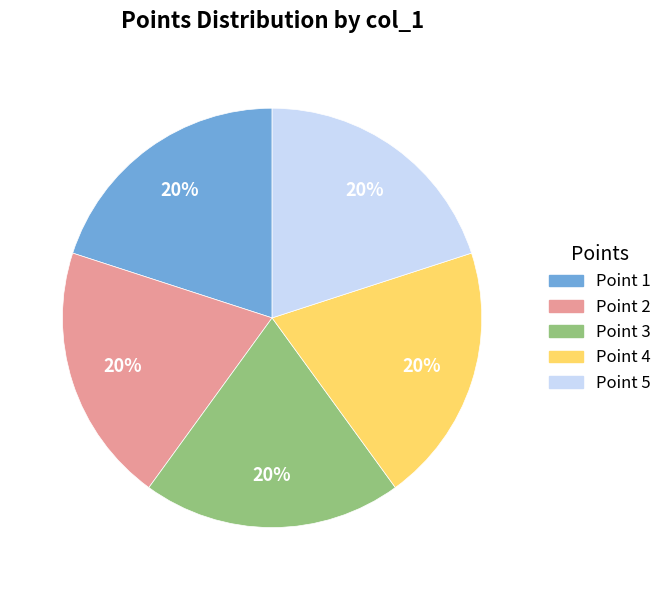

How many slices are in this pie chart?

5